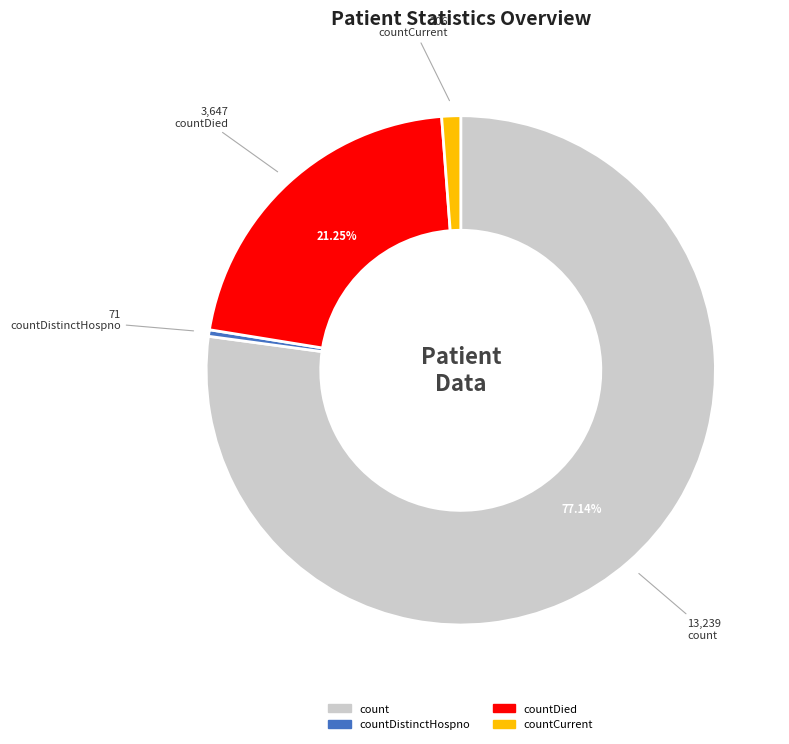

Is there any slice that represents more than half of the pie?

Yes